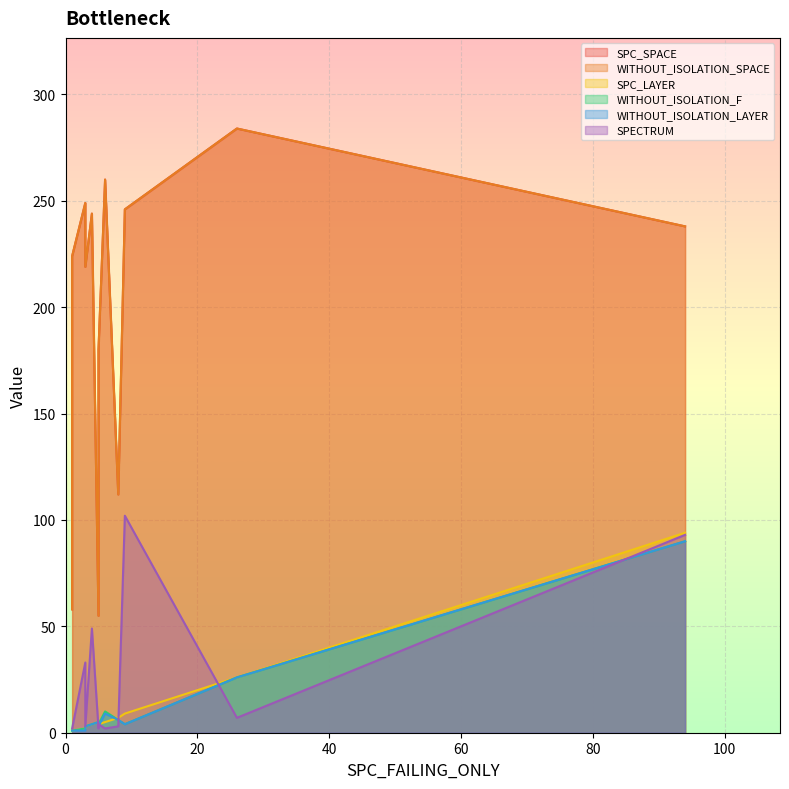

True or false: WITHOUT_ISOLATION_LAYER and SPC_SPACE intersect in this chart.

False